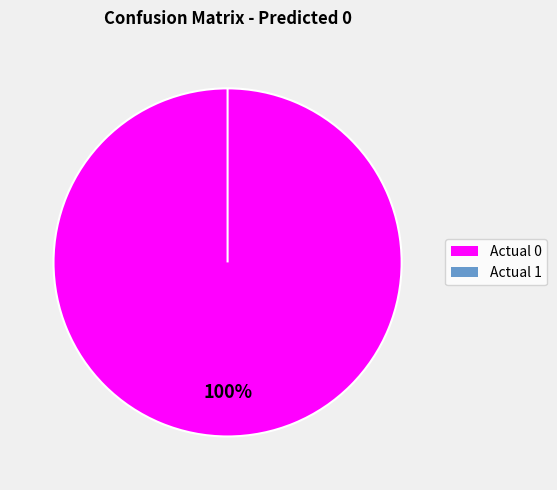

What is the majority slice?

Actual 0